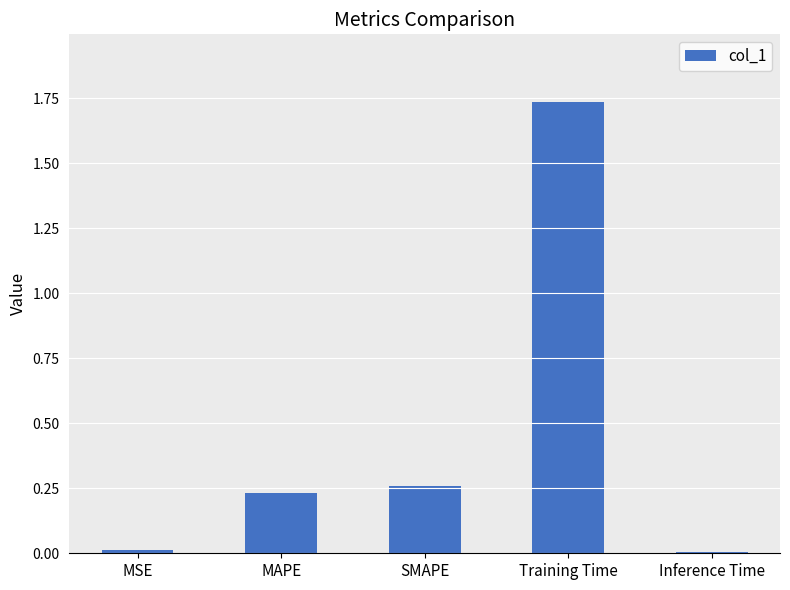

What is the average value?

0.4